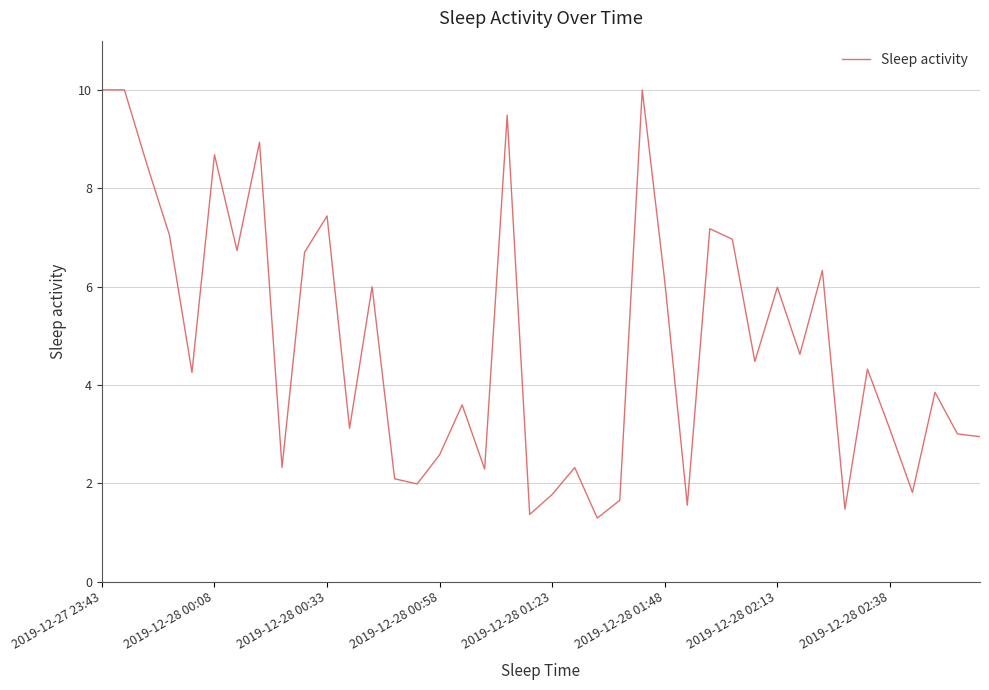

What is the difference between the maximum and minimum values?

8.7